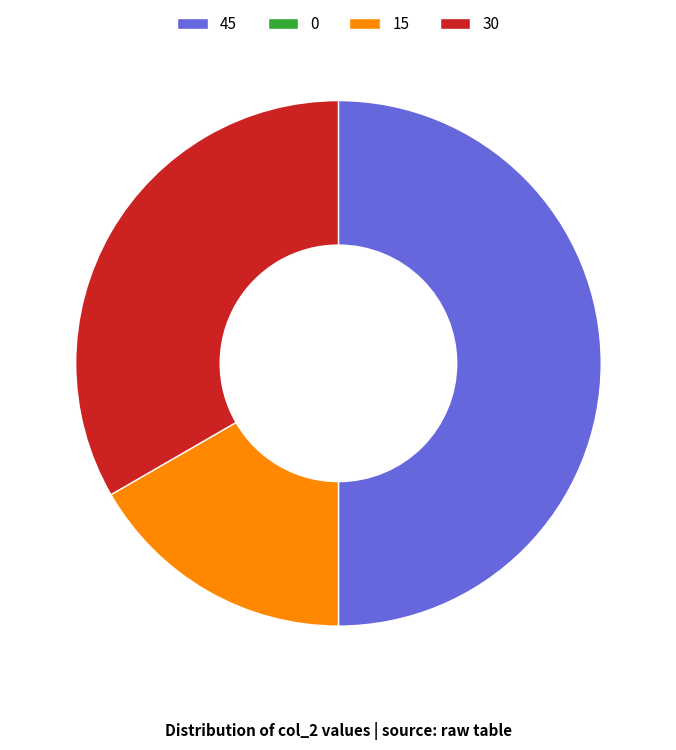

True or false: 15 accounts for 17% of the total.

True